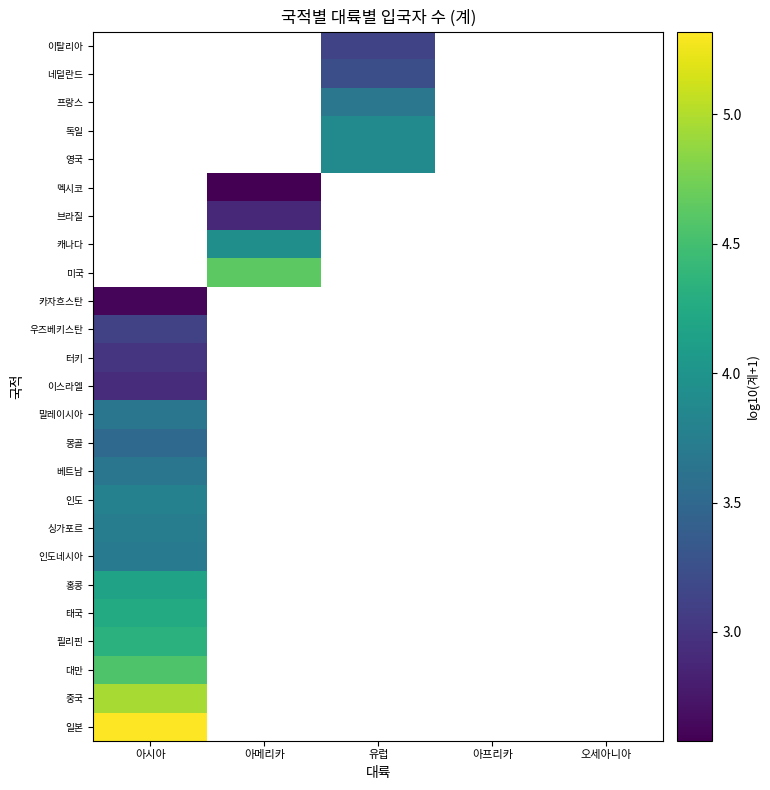

What is the minimum value shown in the chart?

2.6